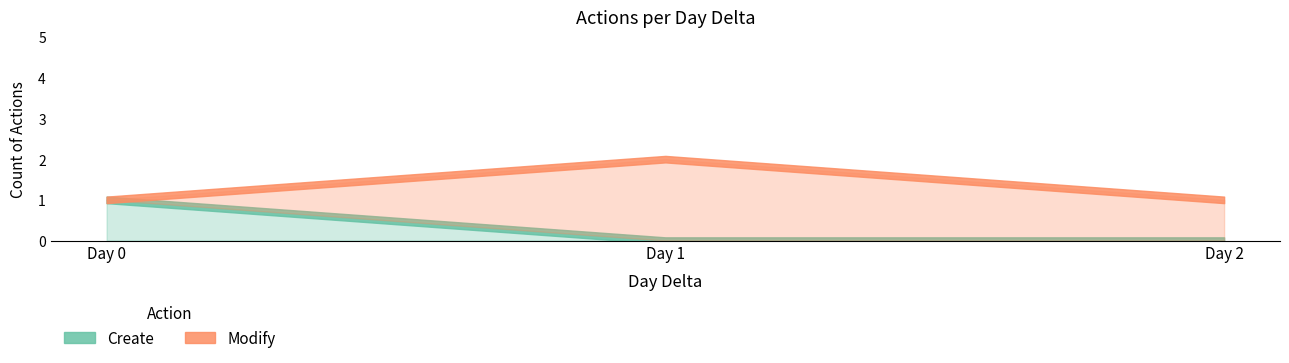

What is the total value across all series at 2?

1